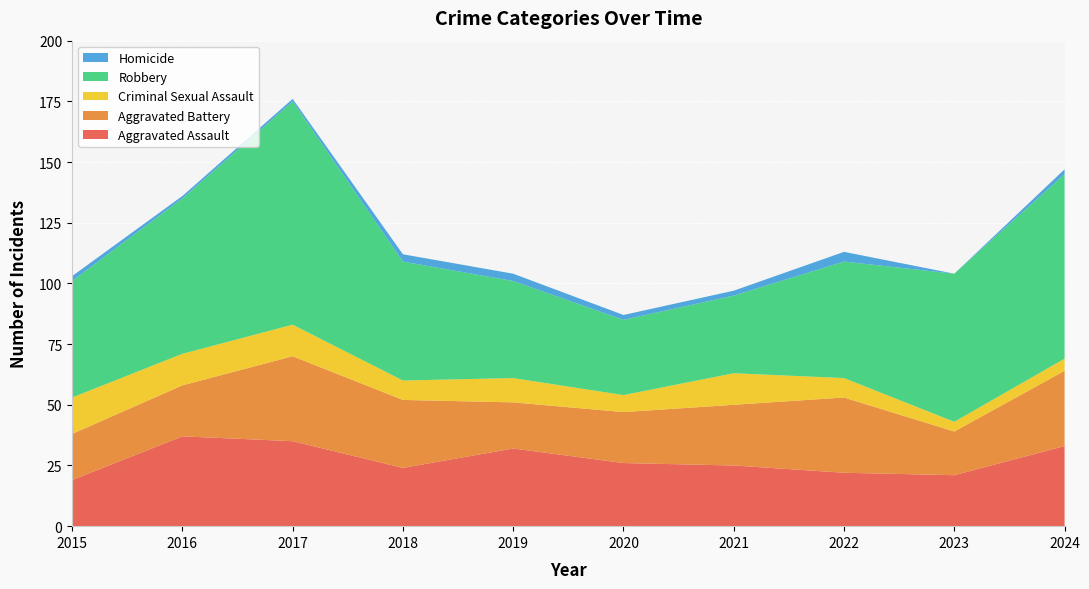

Reading right to left, what are all the values shown in this chart?

Aggravated Assault: 2024=33	2023=21	2022=22	2021=25	2020=26	2019=32	2018=24	2017=35	2016=37	2015=19
Aggravated Battery: 2024=31	2023=18	2022=31	2021=25	2020=21	2019=19	2018=28	2017=35	2016=21	2015=19
Criminal Sexual Assault: 2024=5	2023=4	2022=8	2021=13	2020=7	2019=10	2018=8	2017=13	2016=13	2015=15
Robbery: 2024=76	2023=61	2022=48	2021=32	2020=31	2019=40	2018=49	2017=92	2016=64	2015=48
Homicide: 2024=2	2023=0	2022=4	2021=2	2020=2	2019=3	2018=3	2017=1	2016=1	2015=2